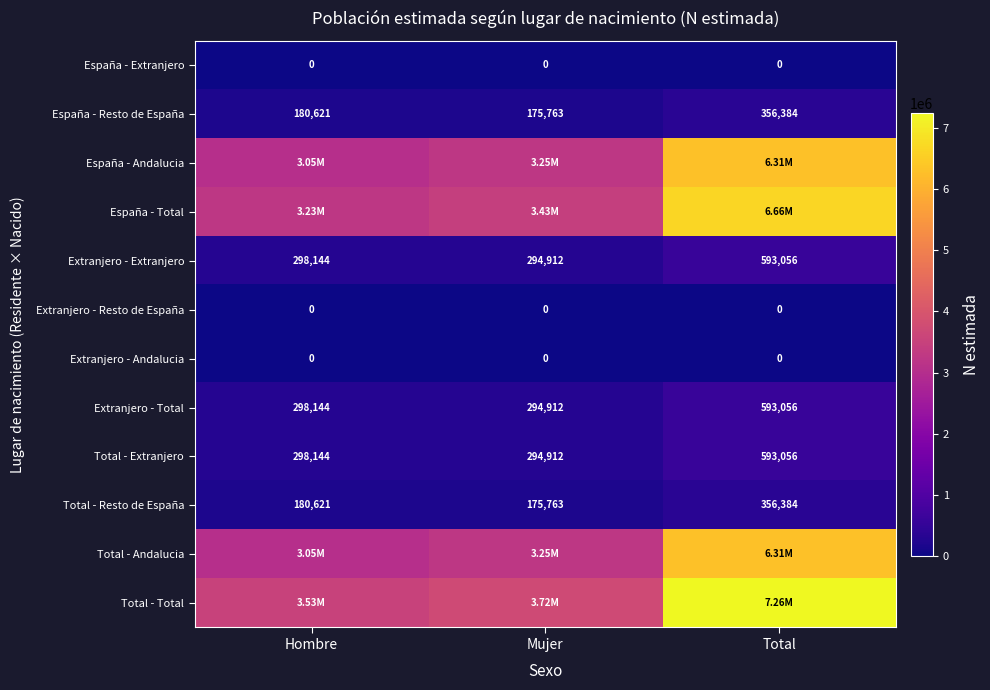

At which label is Extranjero - Total closest to 443984?

Hombre